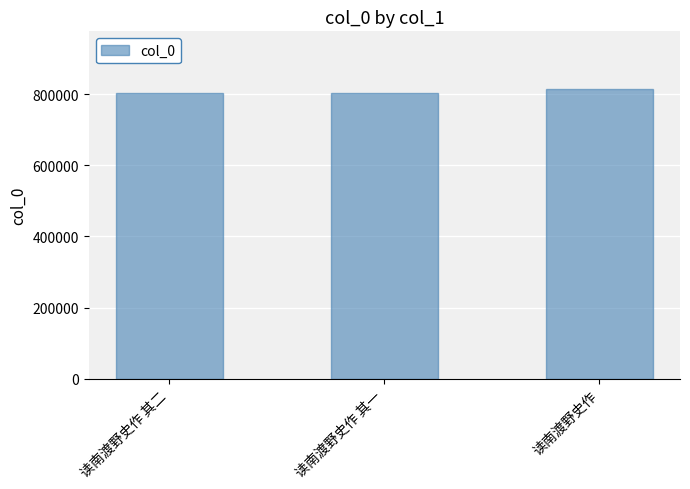

What is the difference between the values at 读南渡野史作 其二 and 读南渡野史作 其一?

1